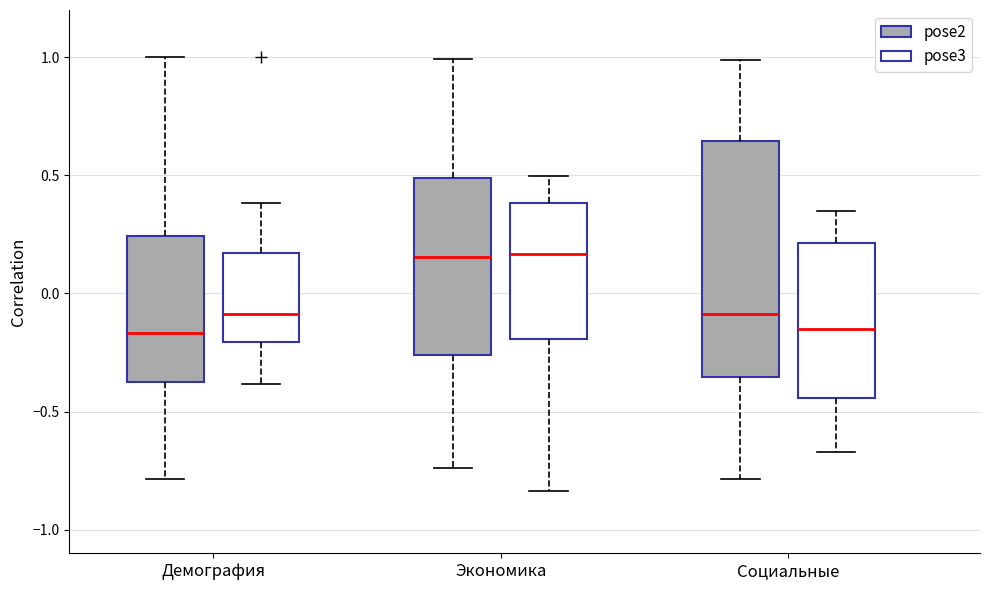

Comparing the boxes themselves (not the whiskers), which one is the tallest?

Социальные (pose2)